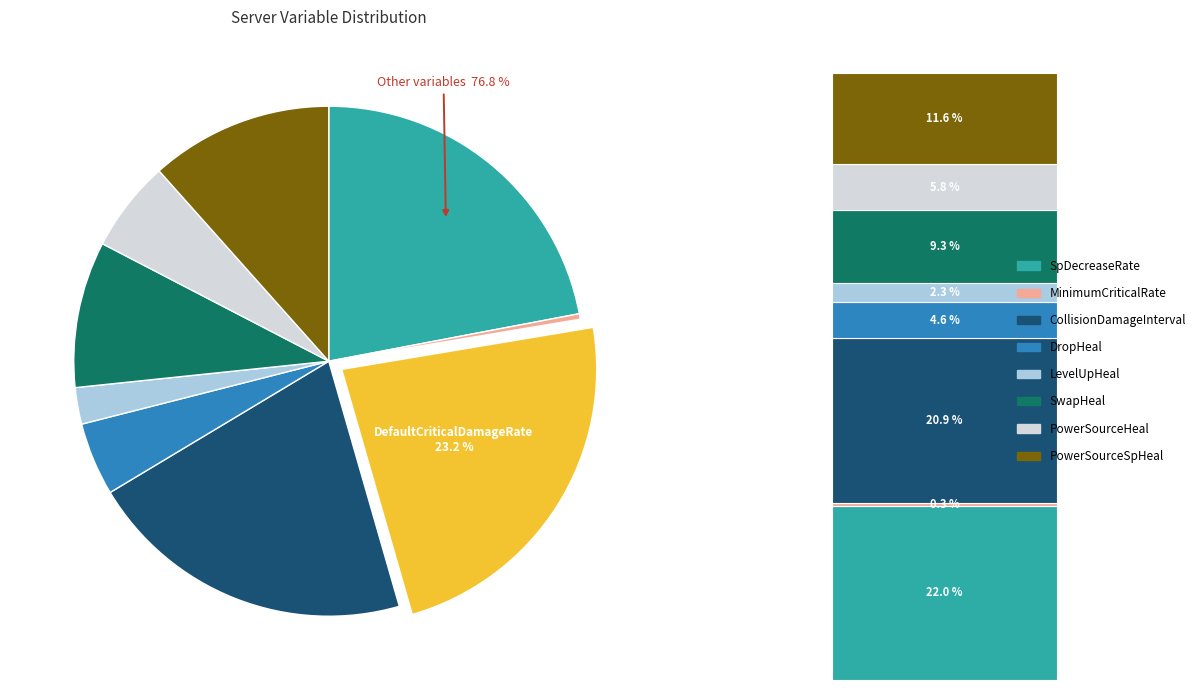

How many segments does this pie chart have?

9